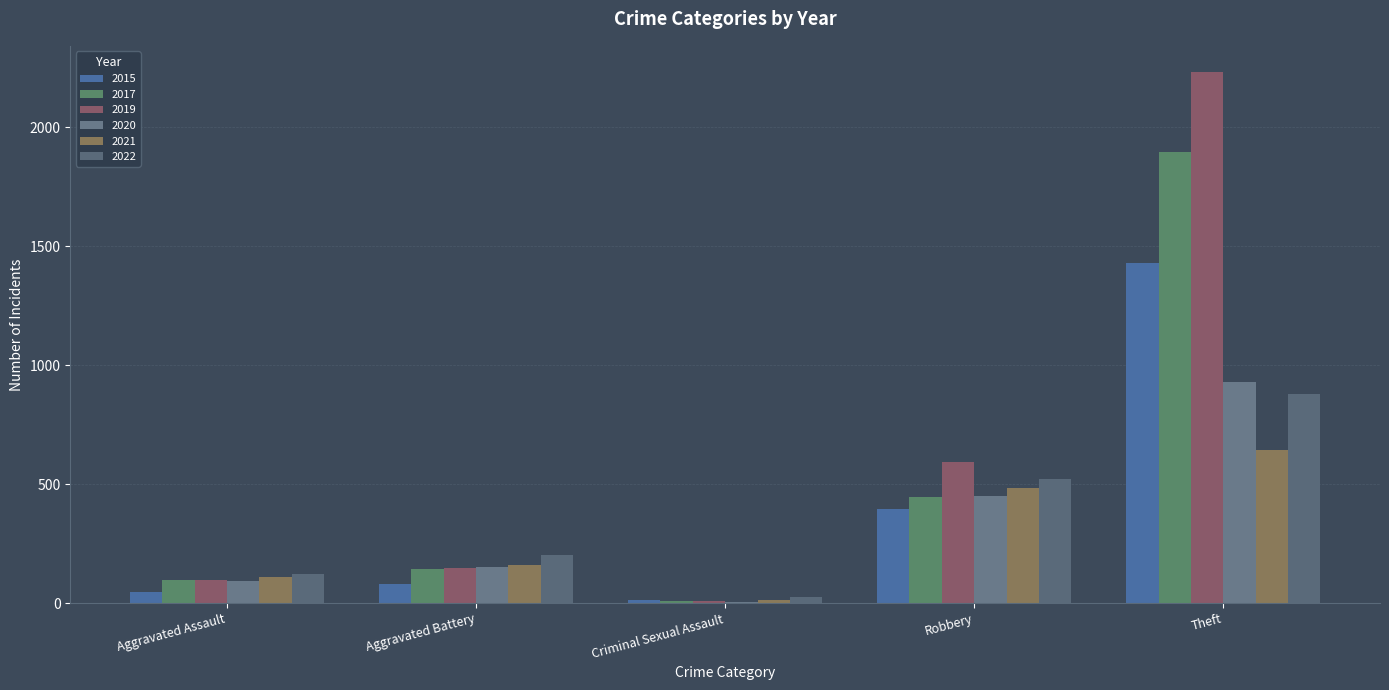

Reading right to left, transcribe all the data shown in this chart.

2015: Theft=1429	Robbery=395	Criminal Sexual Assault=12	Aggravated Battery=82	Aggravated Assault=46
2017: Theft=1896	Robbery=446	Criminal Sexual Assault=8	Aggravated Battery=142	Aggravated Assault=95
2019: Theft=2230	Robbery=591	Criminal Sexual Assault=8	Aggravated Battery=148	Aggravated Assault=98
2020: Theft=930	Robbery=450	Criminal Sexual Assault=3	Aggravated Battery=150	Aggravated Assault=94
2021: Theft=642	Robbery=484	Criminal Sexual Assault=14	Aggravated Battery=162	Aggravated Assault=110
2022: Theft=880	Robbery=521	Criminal Sexual Assault=24	Aggravated Battery=202	Aggravated Assault=121